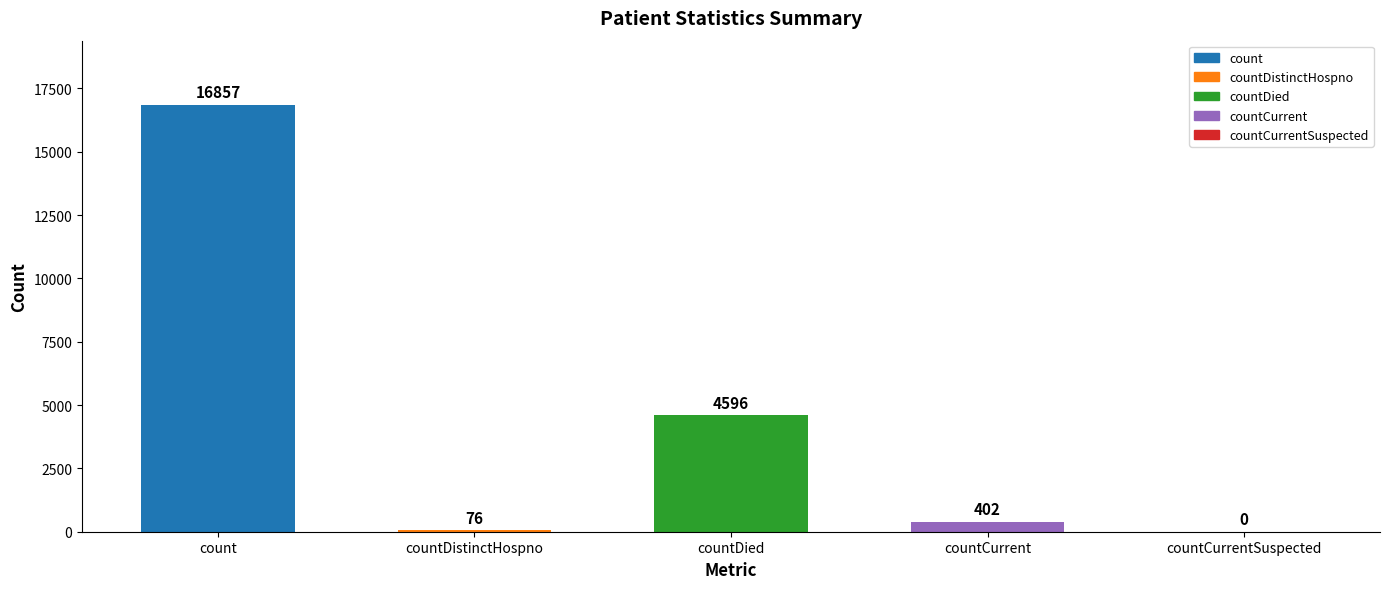

How many values are above zero?

4